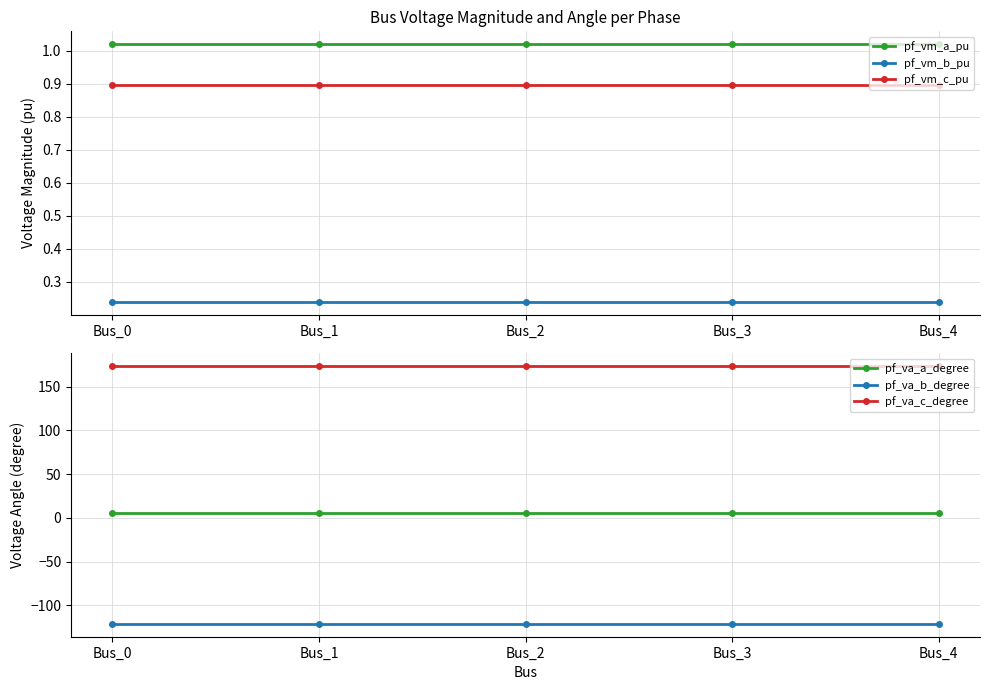

What is the value of the pf_va_c_degree point at the 1st from the left?

173.4